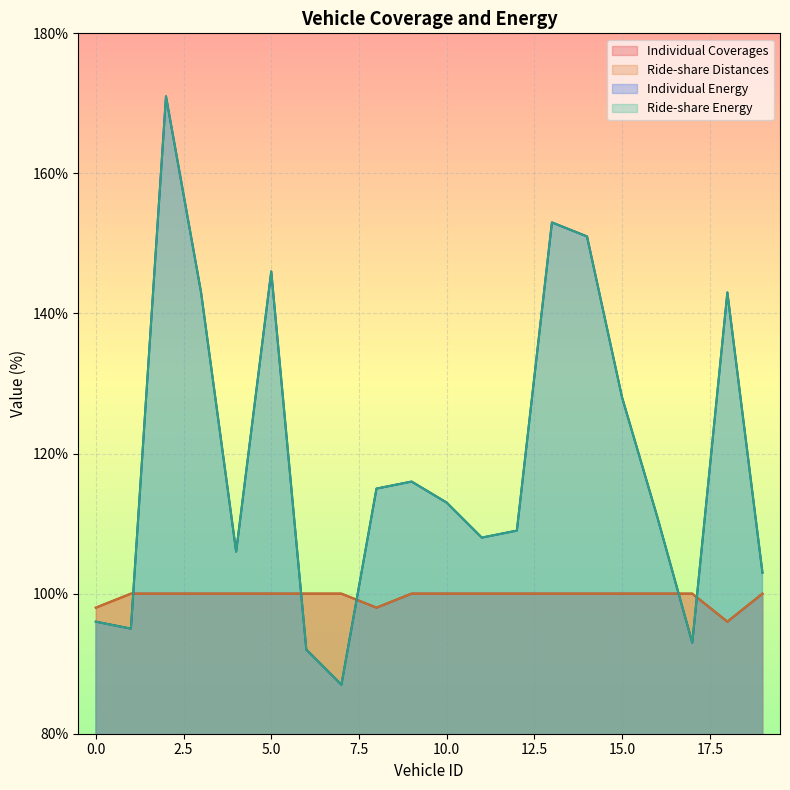

What value does the Ride-share Energy series have at 11?

108